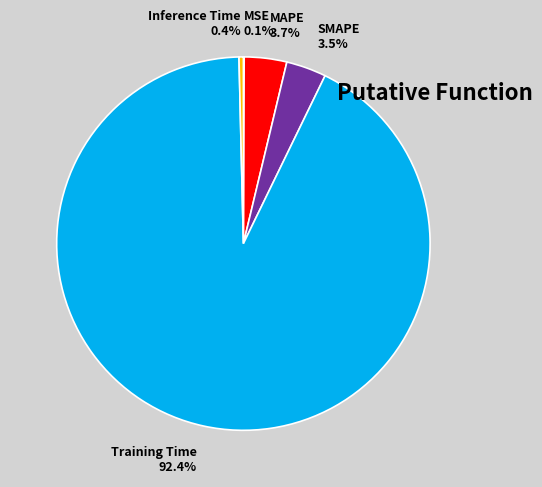

What portion of the pie excludes SMAPE?

96.5%